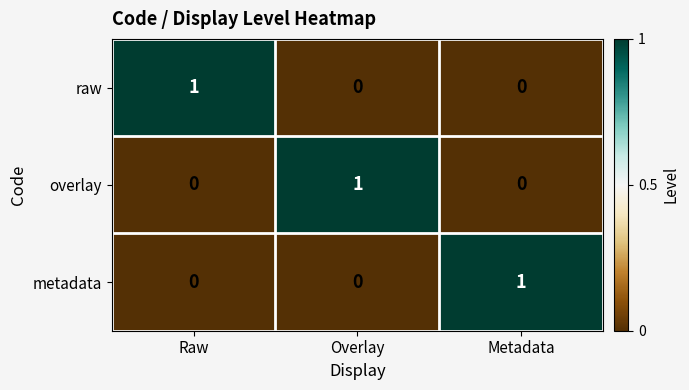

The overlay series shows 1 at Raw. True or false?

False